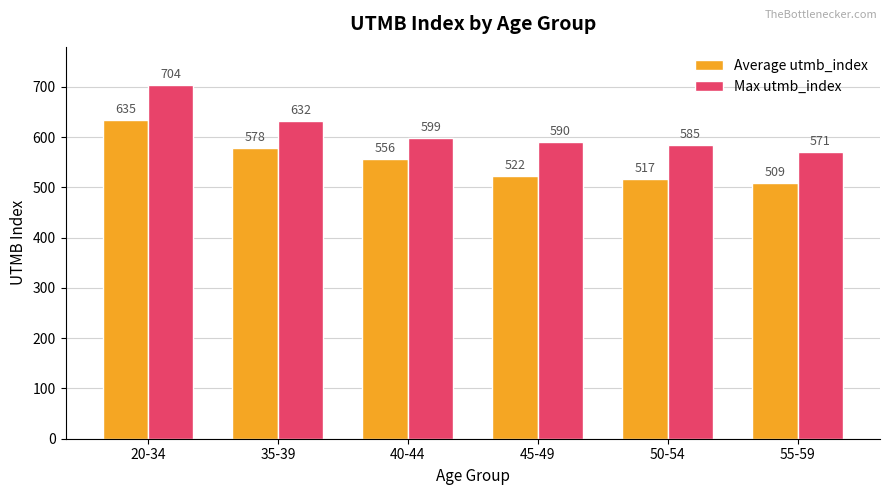

What is the greatest value displayed?

704